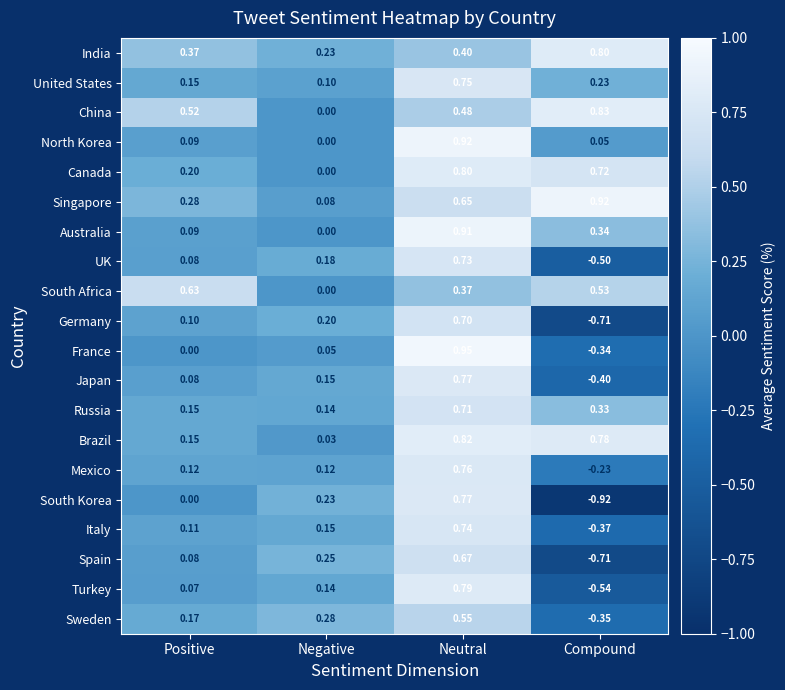

At how many categories does at least one series exceed 0?

4